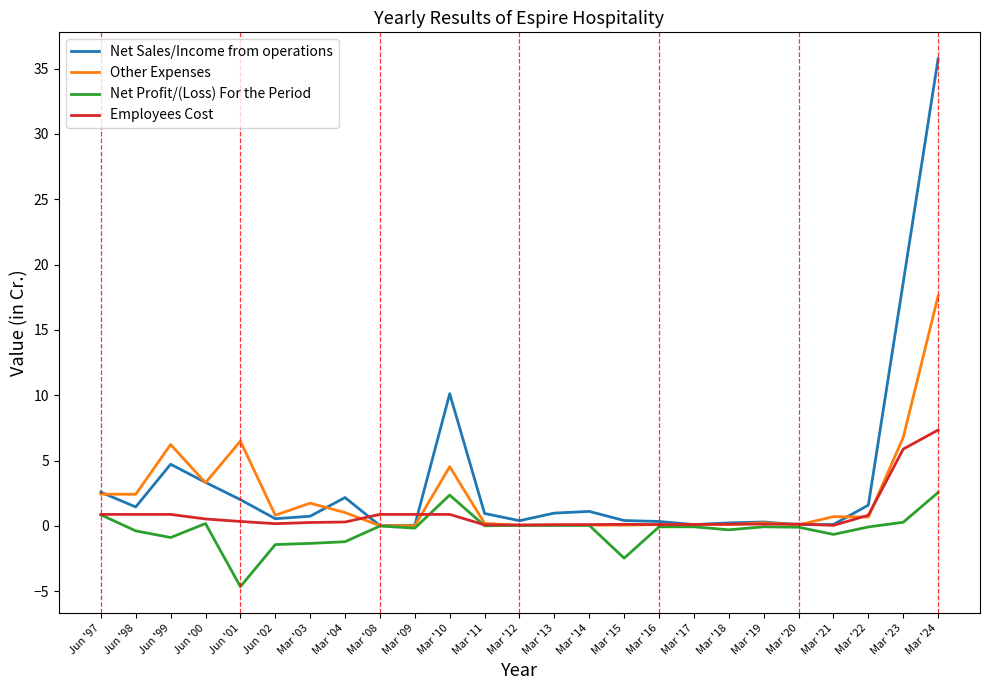

Is the value of Net Profit/(Loss) For the Period at Mar '15 greater than the value of Other Expenses at Mar '13?

No